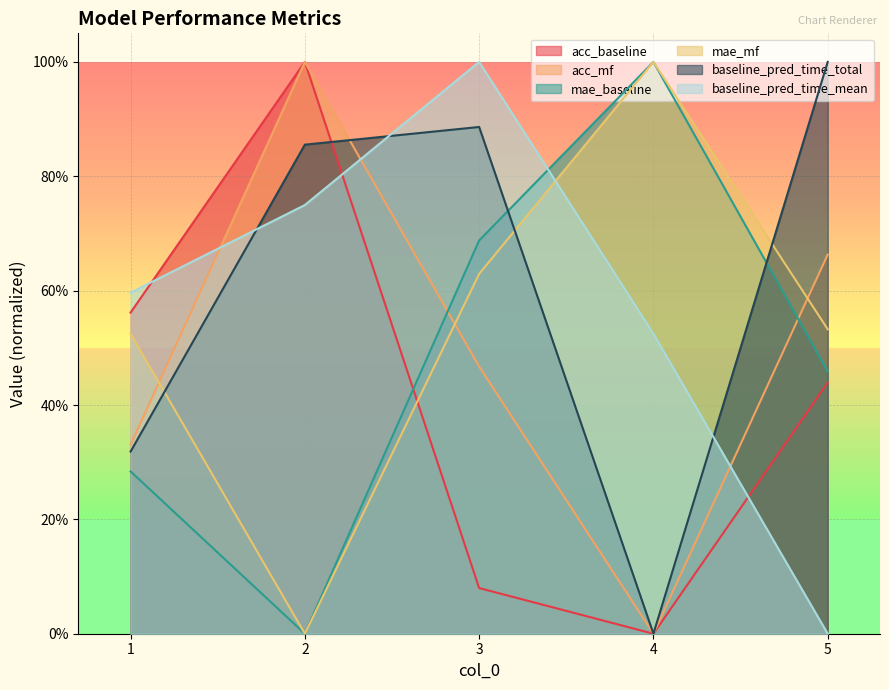

How many interior local peaks does the baseline_pred_time_mean series have?

1